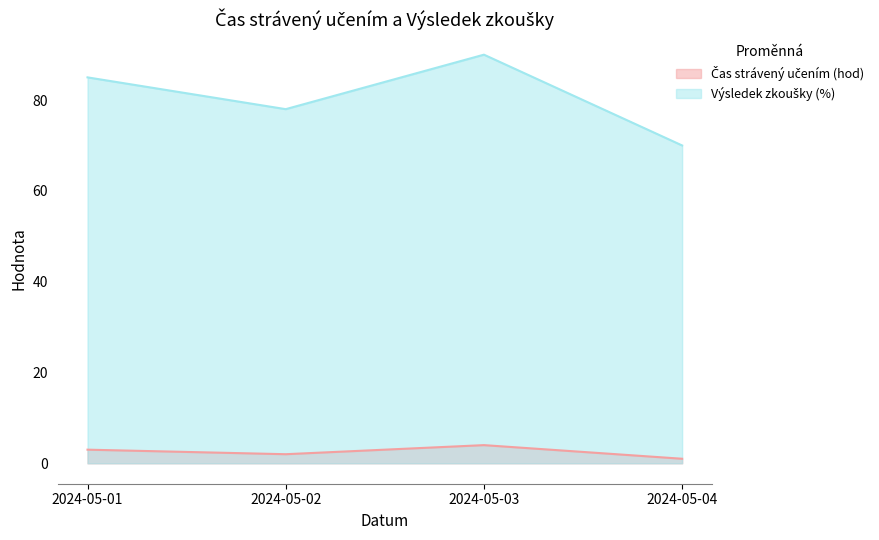

The Čas strávený učením (hod) series shows 4 at 2024-05-03. True or false?

True